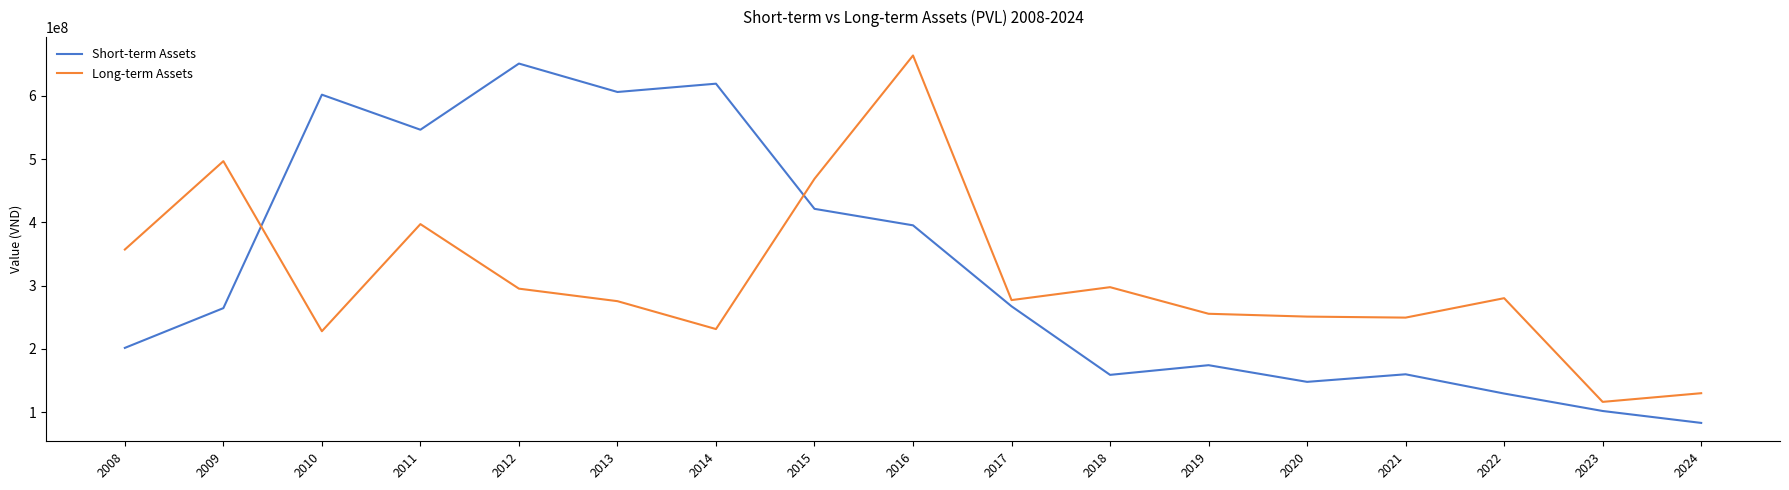

Which series has the largest total across all categories?

Short-term Assets